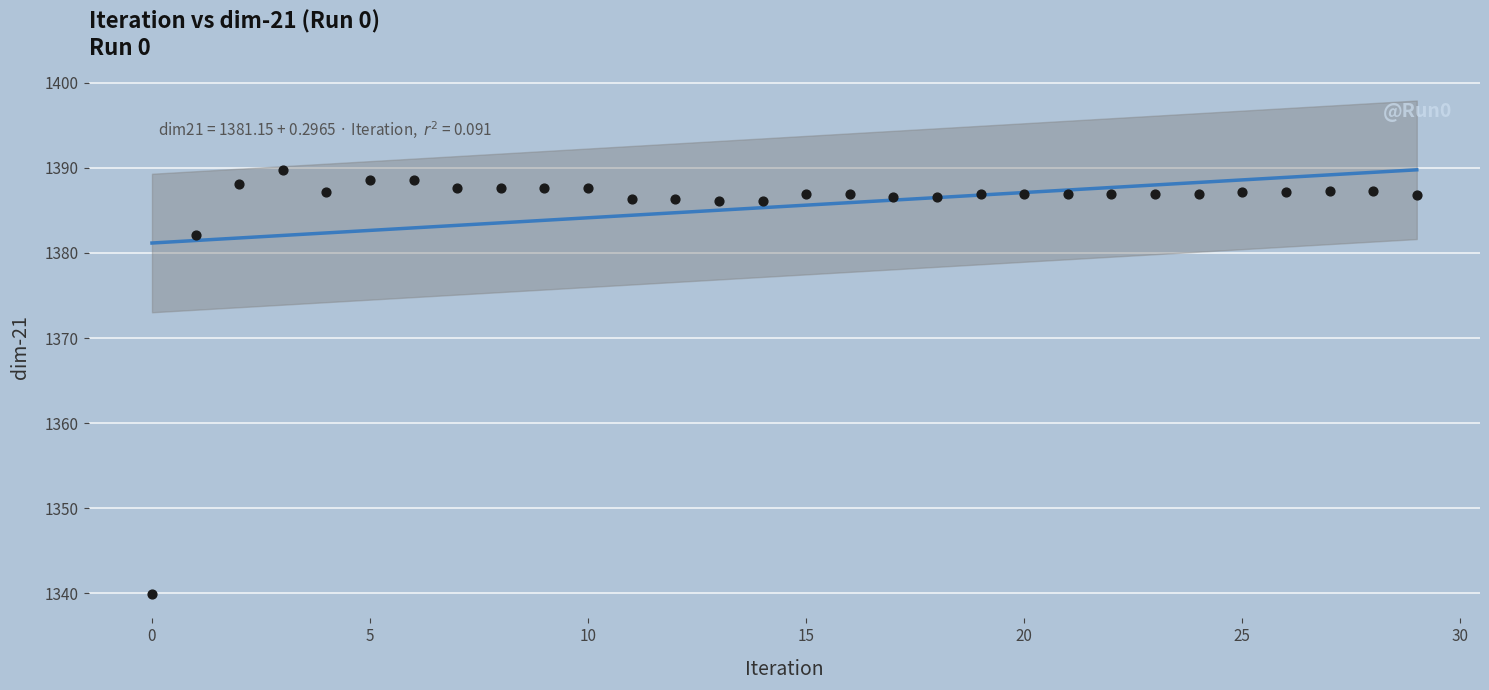

What Y value in the scatter plot is closest to 1364?

1382.1